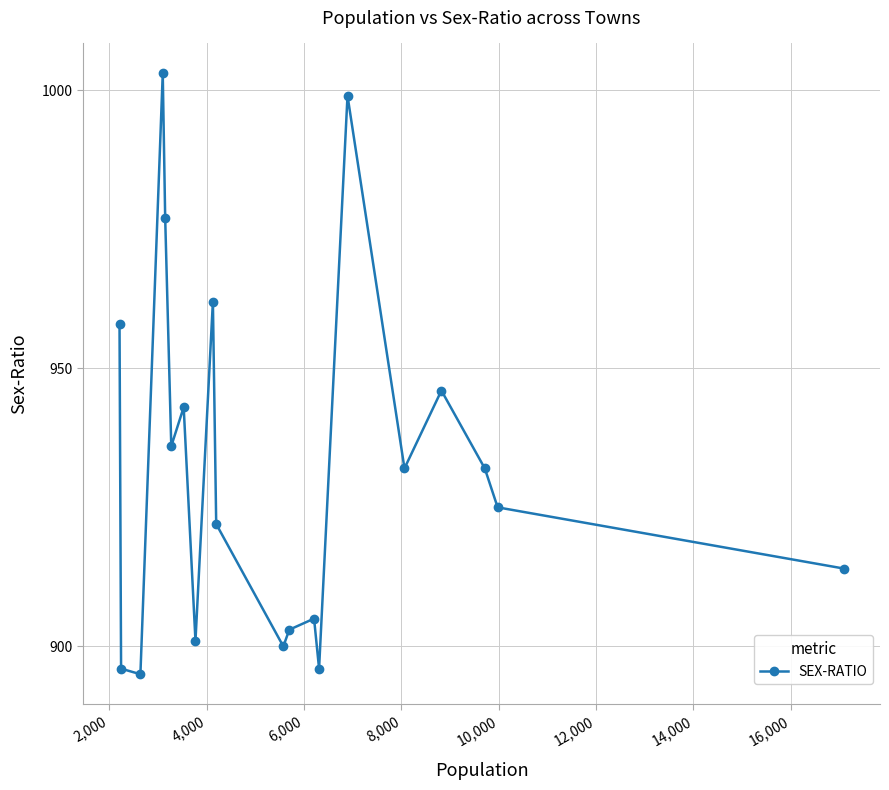

What is the difference between the second highest and minimum values?

104